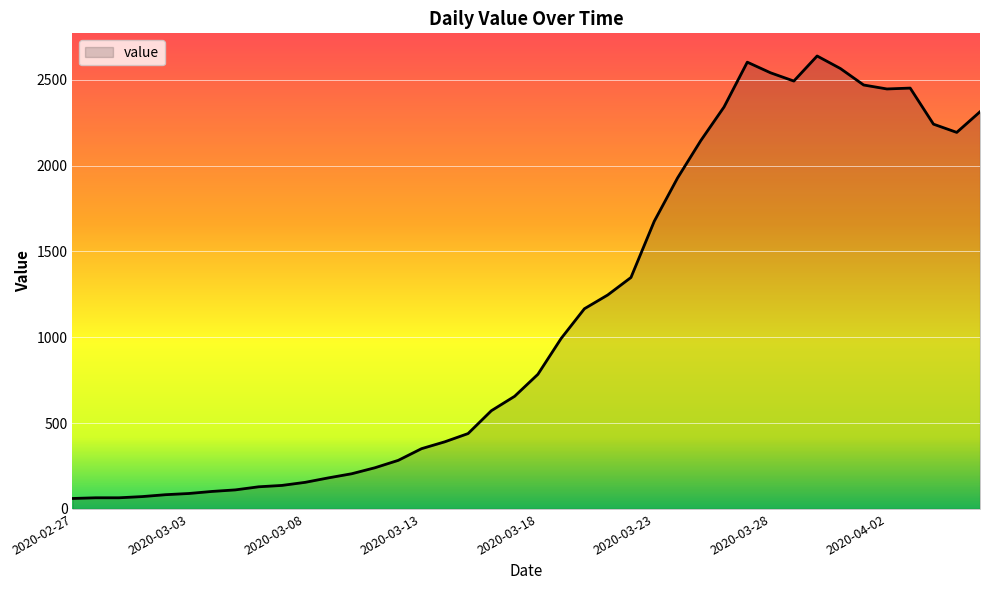

True or false: there are more than 2 points higher than both neighbors.

True